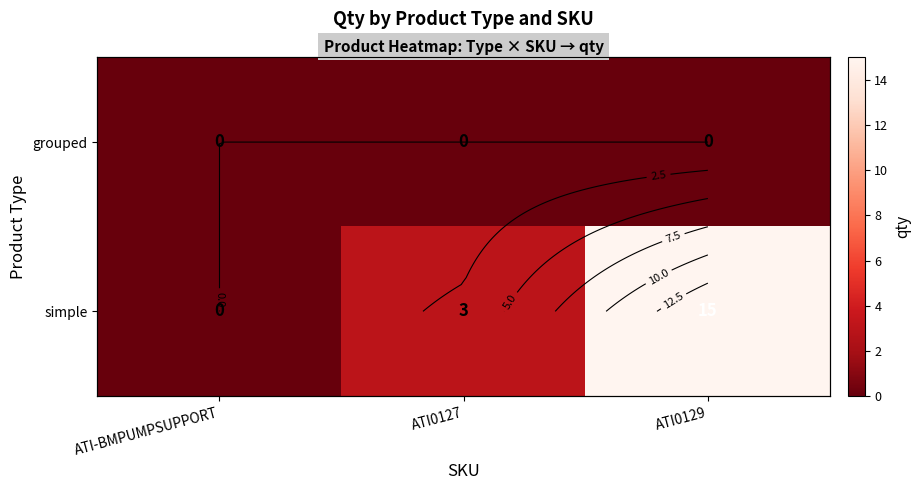

Where does the simple series first go above 3?

ATI0129